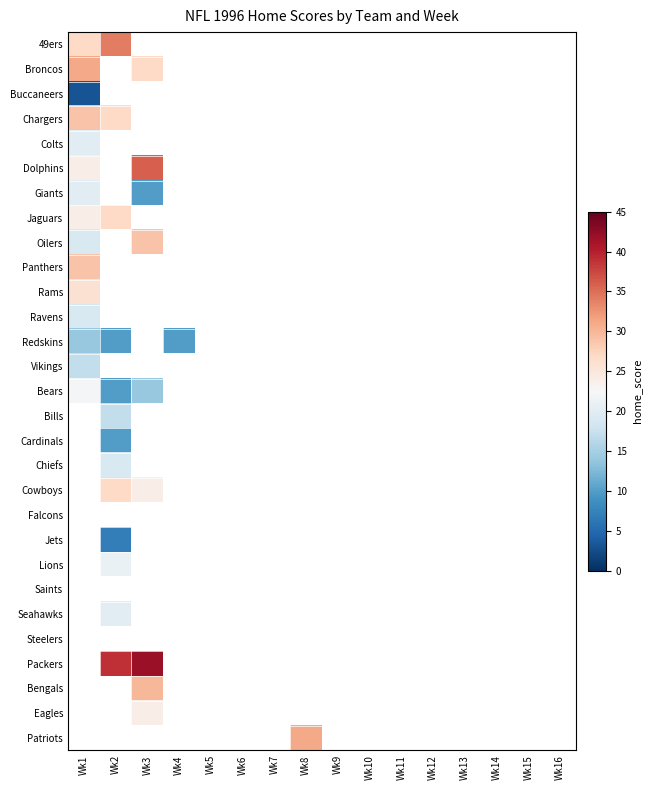

At which label does Ravens reach its minimum?

Wk1